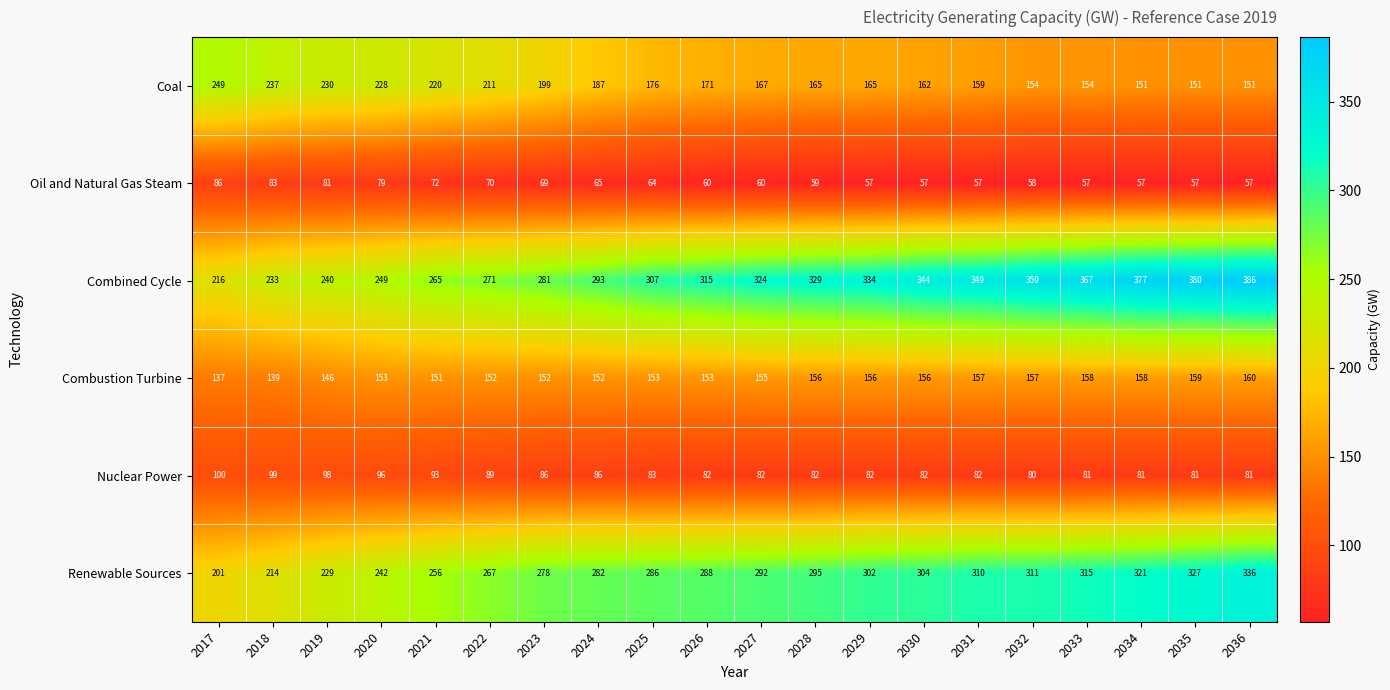

What is the sum of all Combustion Turbine values?

3060